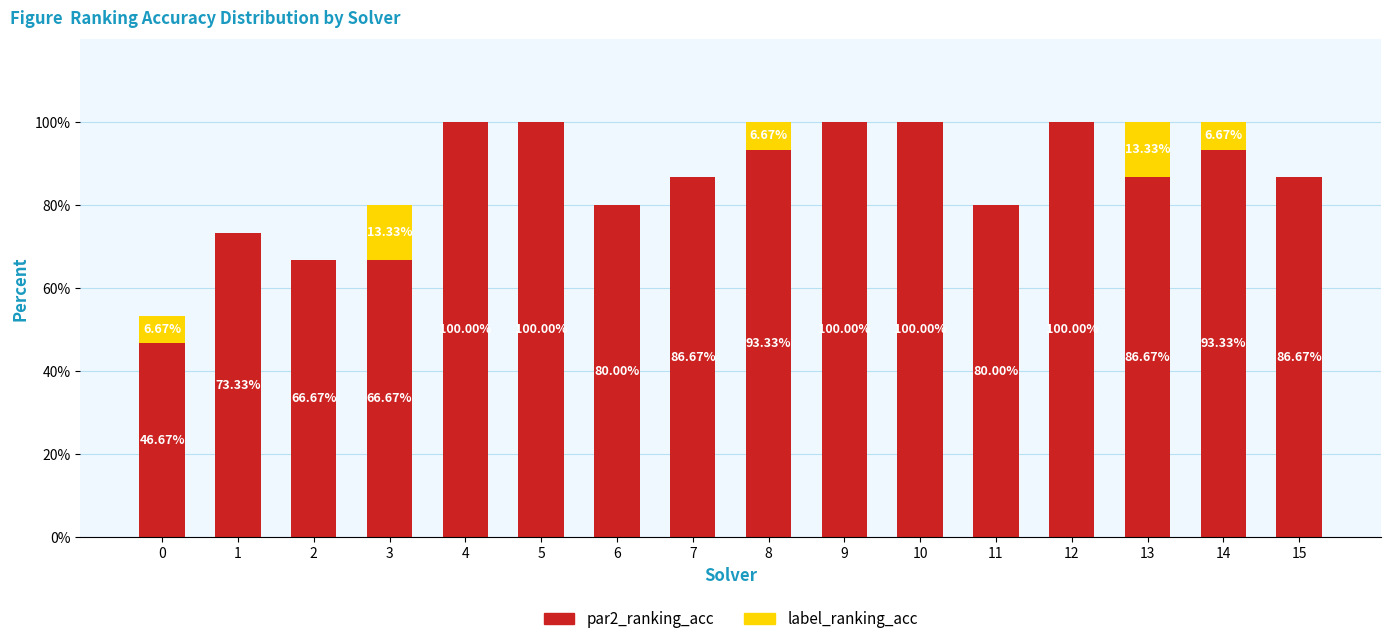

Does the chart contain stacked bars?

Yes